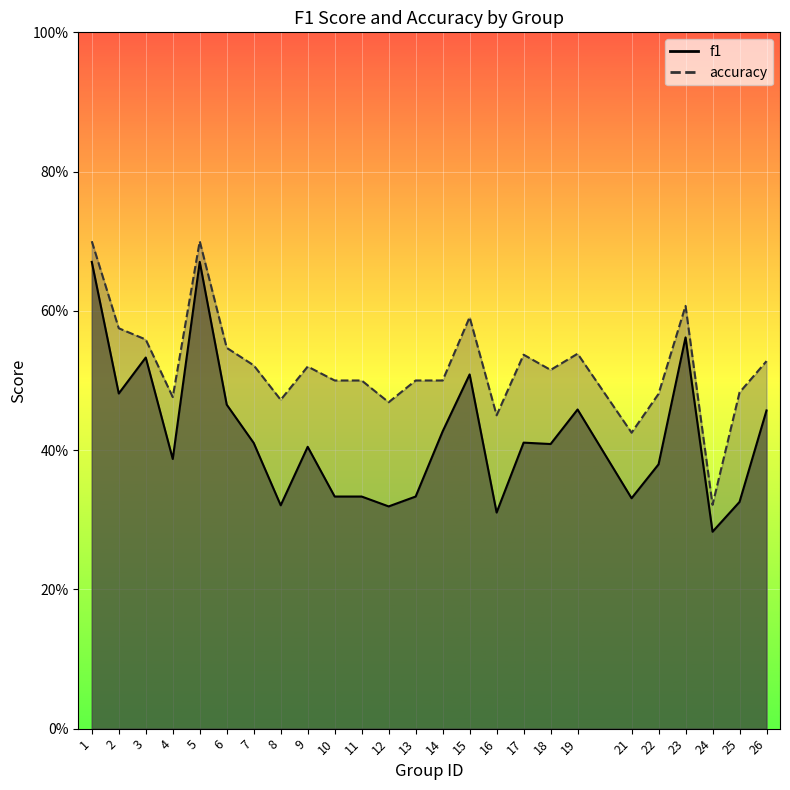

Which series changed the most between 12 and 16?

accuracy